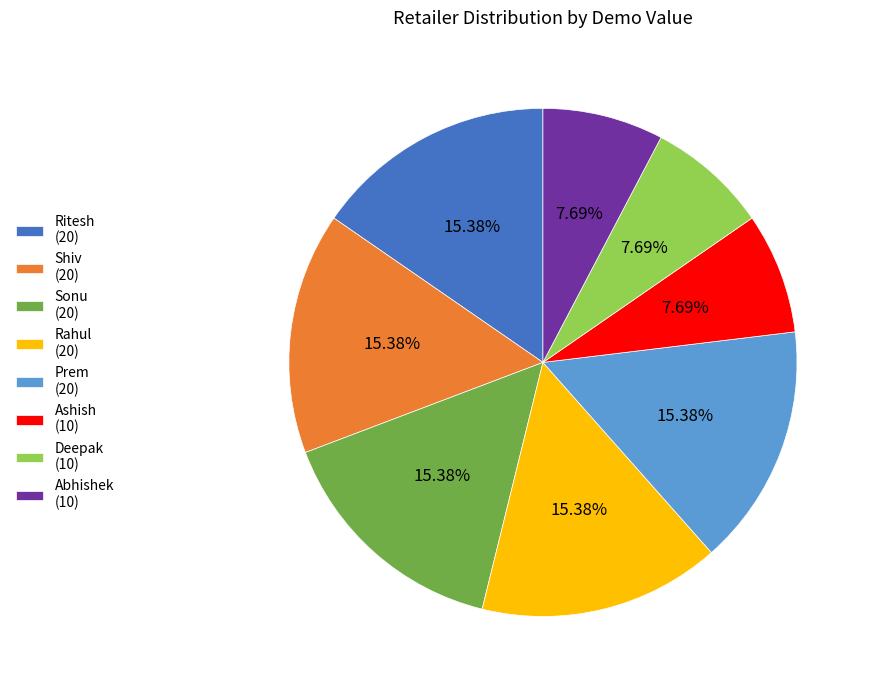

How many segments does this pie chart have?

8